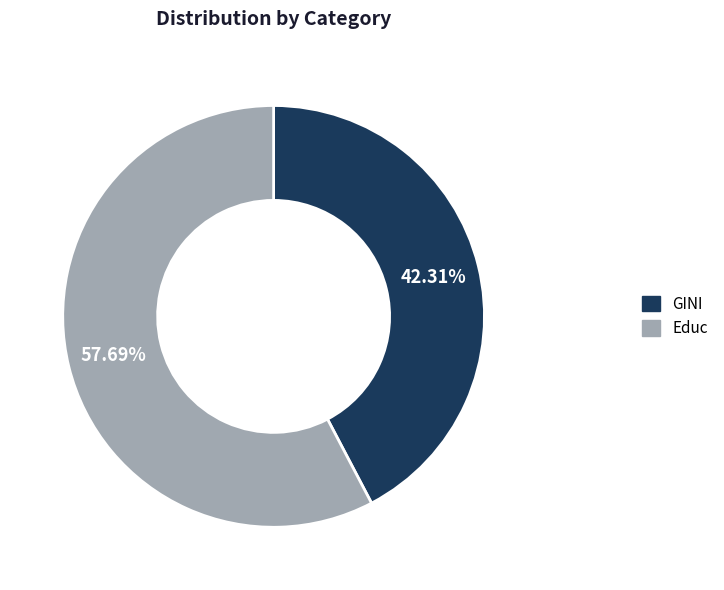

To the nearest percent, what is the combined percentage of Educ and GINI?

100%